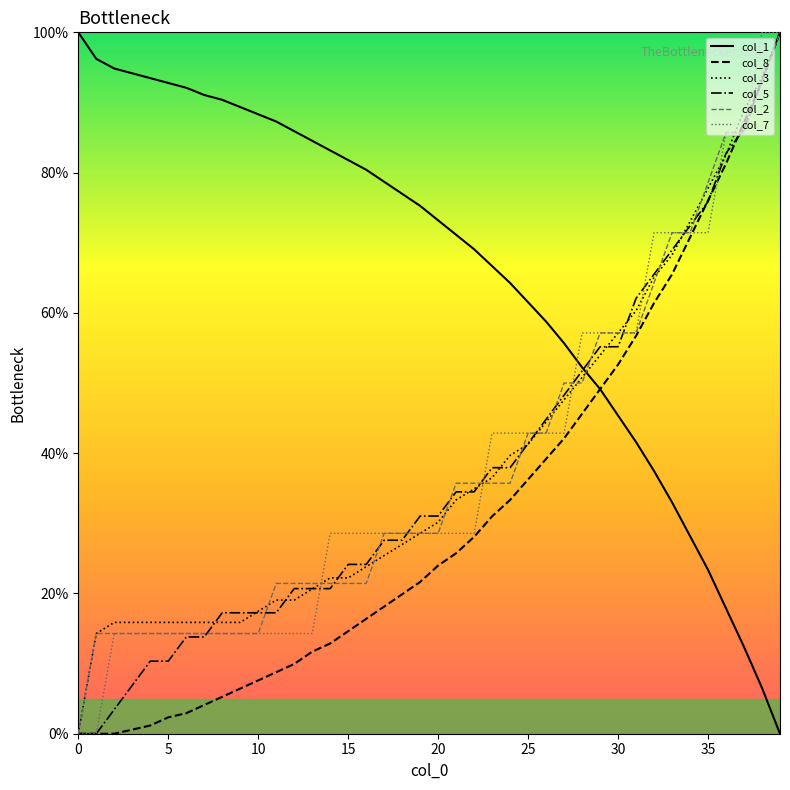

What is the sum of all col_2 values?

1535.7